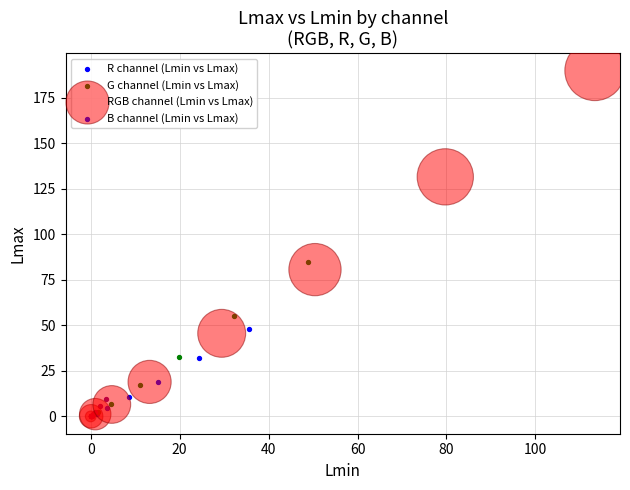

Which series has the largest Y range (max minus min)?

RGB channel (Lmin vs Lmax)